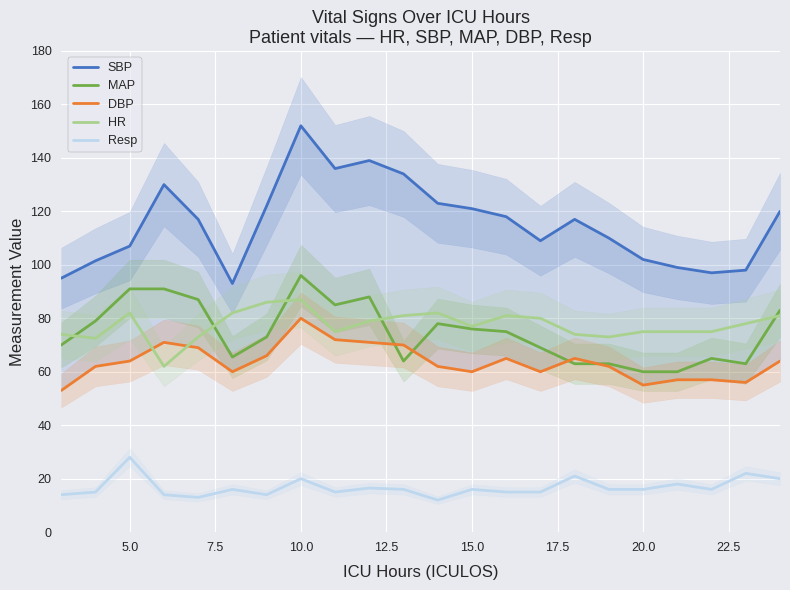

In DBP, how many points are higher than both neighbors (excluding endpoints)?

4